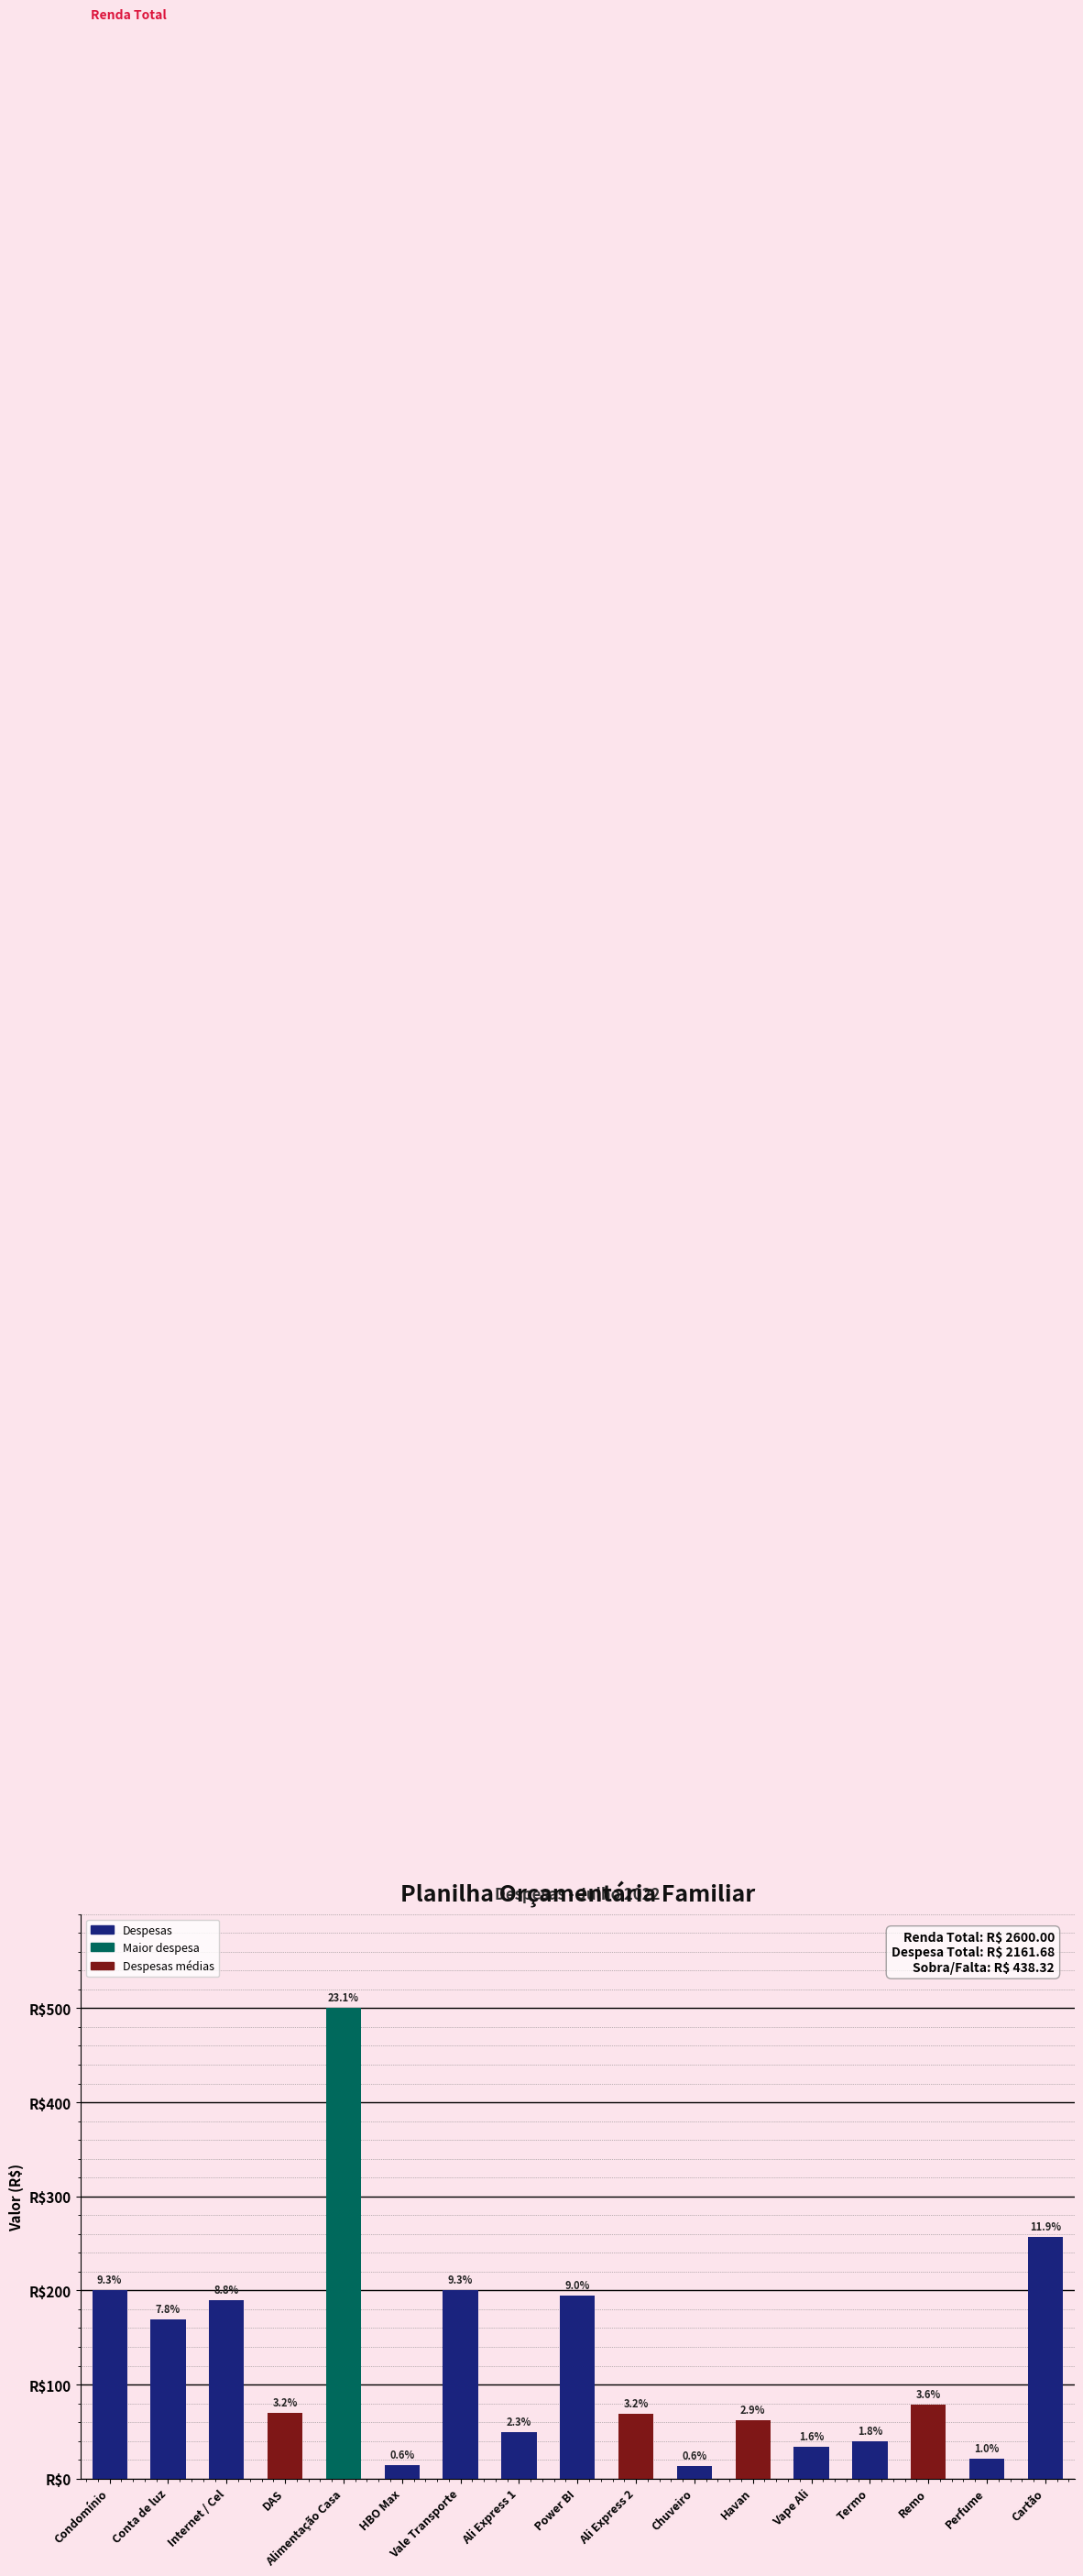

Reading left to right, extract all data points from this chart.

200.0	169.0	190.0	70.0	500.0	13.9	200.0	49.8	194.6	69.0	13.0	62.0	33.5	39.7	78.8	21.4	257.0